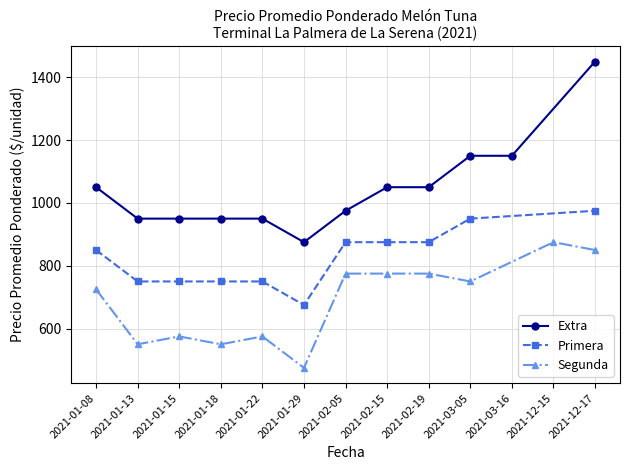

What is the difference between the Primera values at 2021-11-22 and 2021-02-15?

125